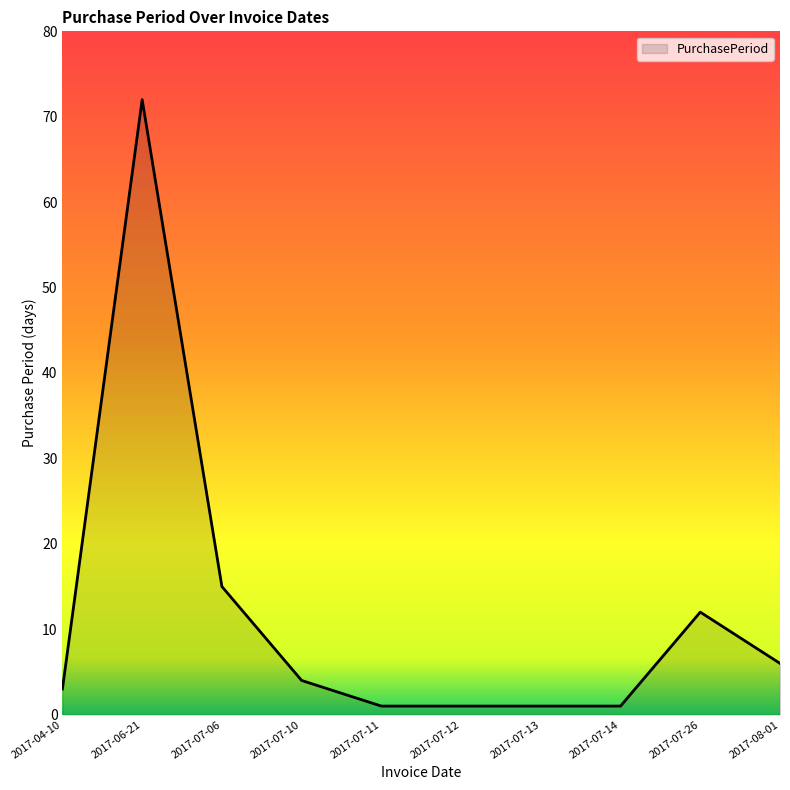

The value at 2017-07-10 is 4. True or false?

True